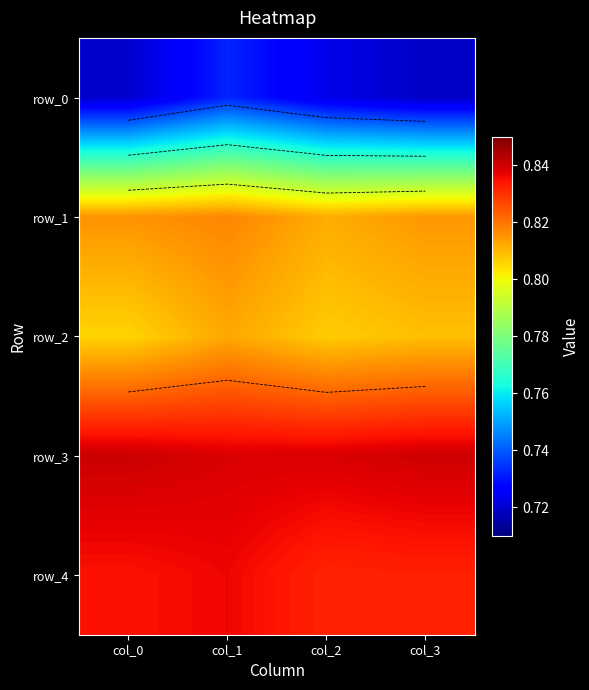

Which has a higher value, col_3 or col_1?

col_1